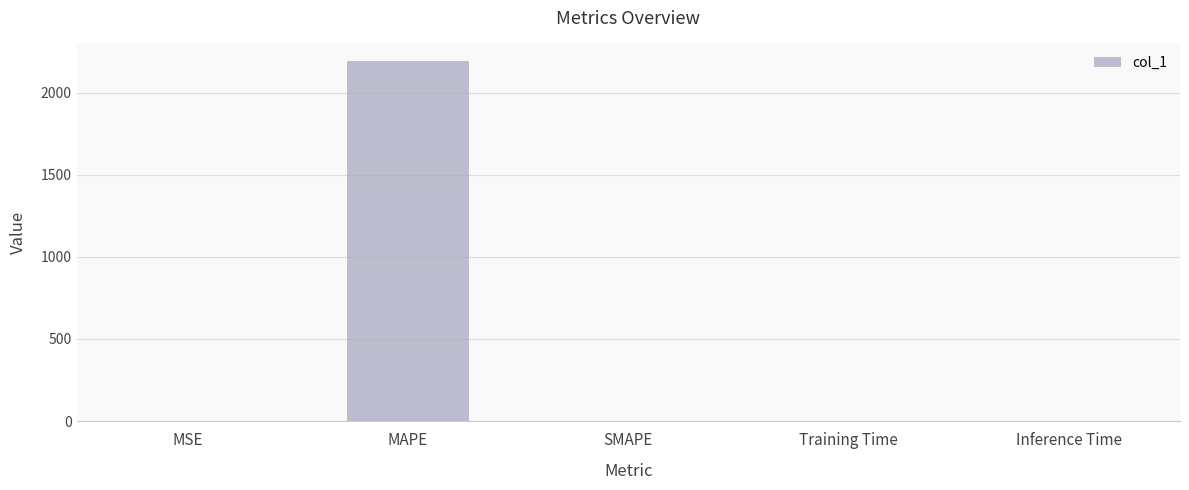

What value does the data have at MAPE?

2191.0